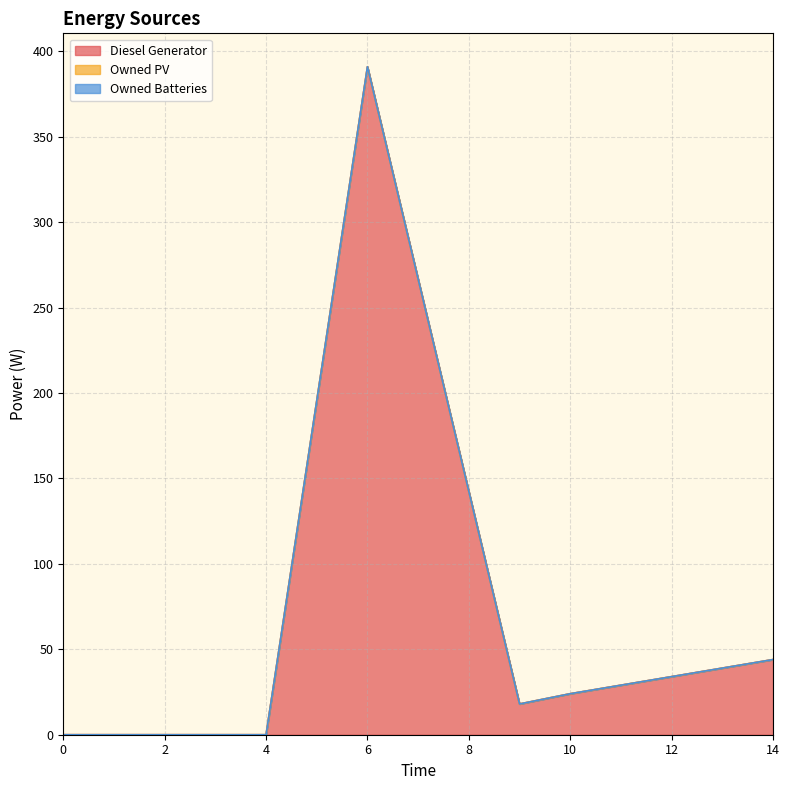

List the series in order of their peak value, lowest first.

Owned PV, Owned Batteries, Diesel Generator